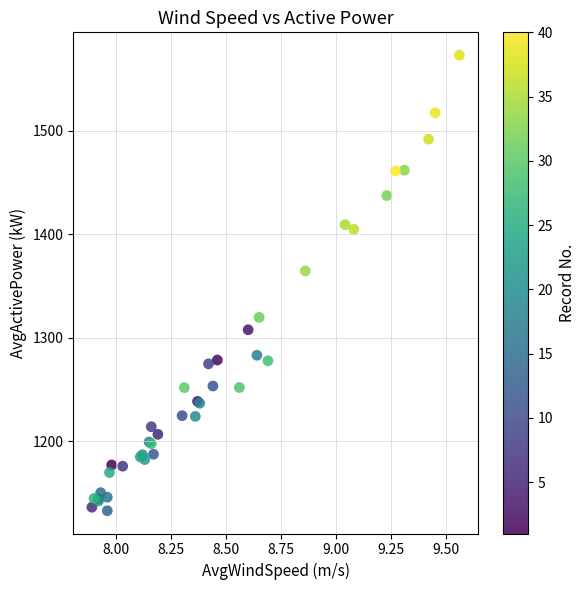

What Y value in the scatter plot is closest to 1352?

1364.4